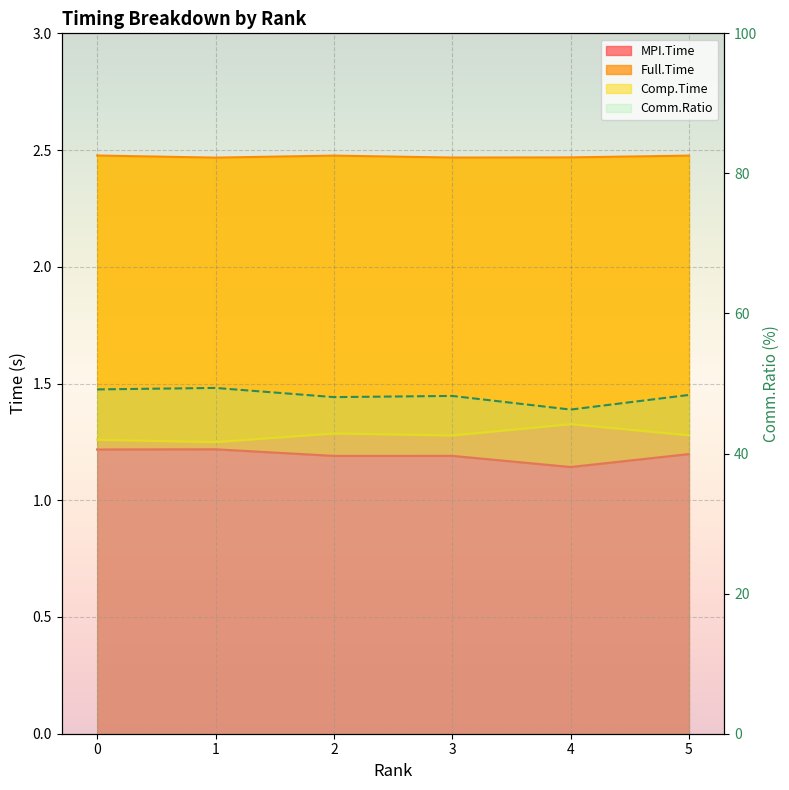

What is the minimum value shown in the chart?

46.3